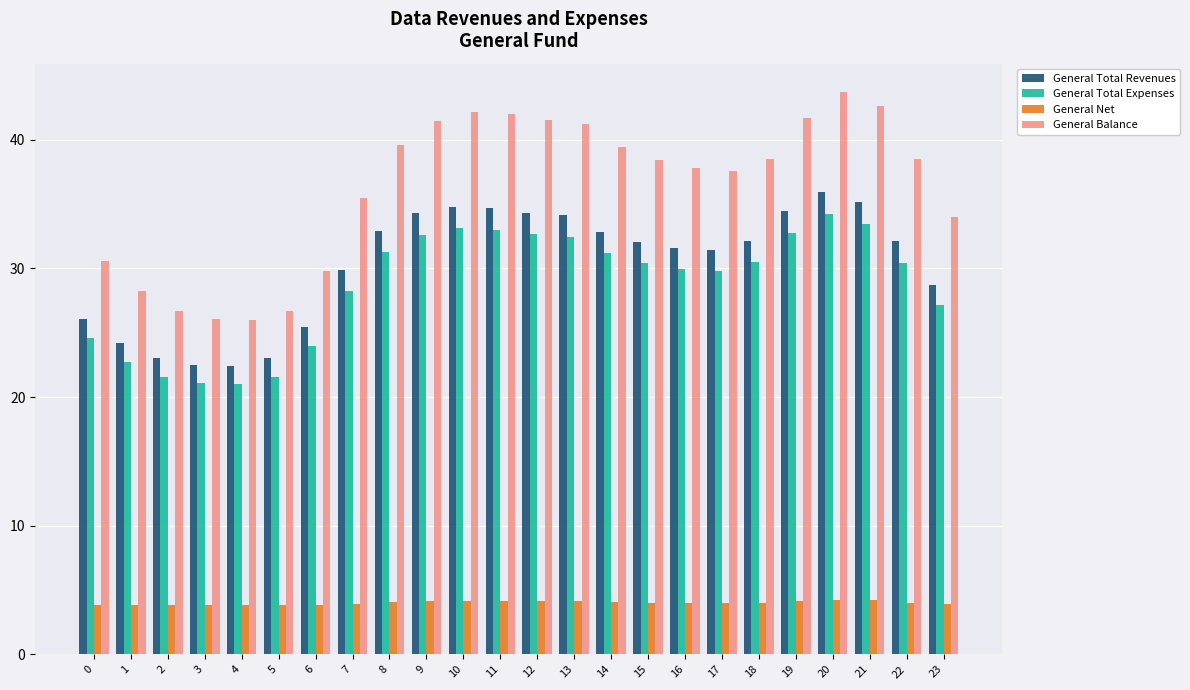

What is the approximate value of General Total Revenues at 11?

34.7